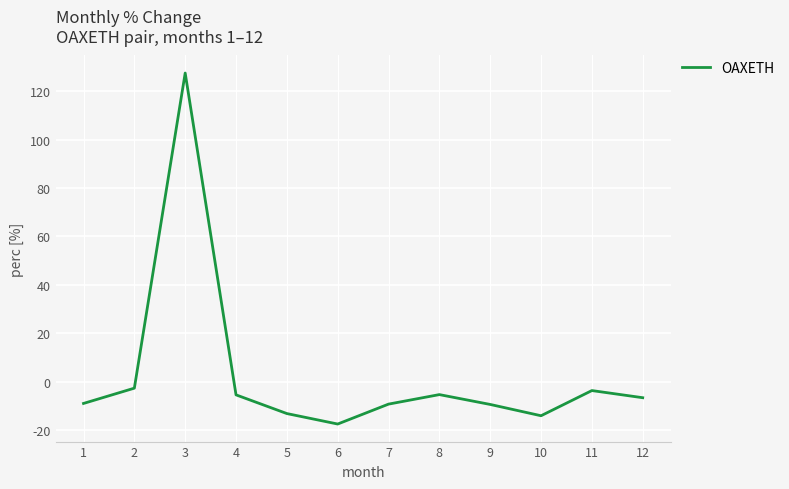

How many series are shown in this chart?

1